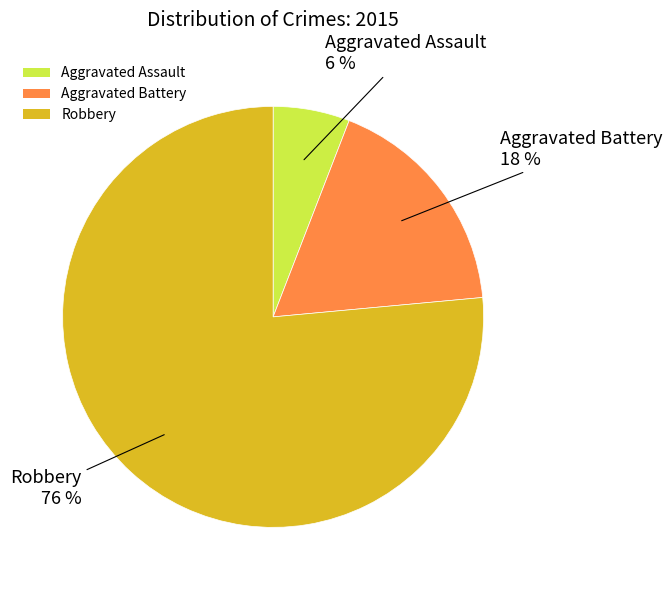

Do Aggravated Battery and Aggravated Assault together represent more than half of the pie?

No